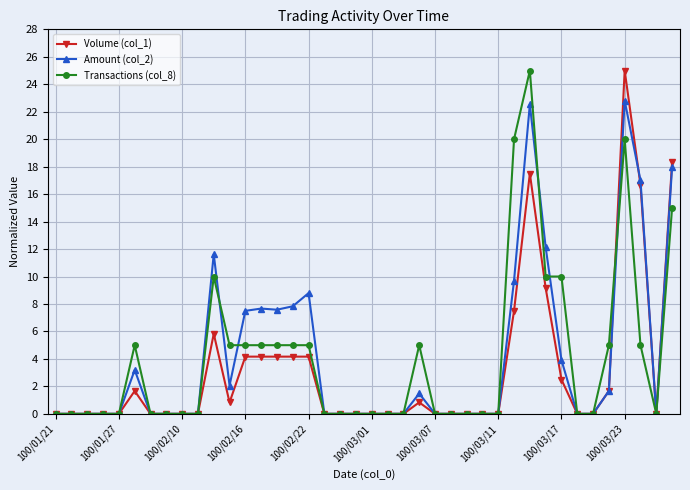

What is the maximum value shown in the chart?

25.0